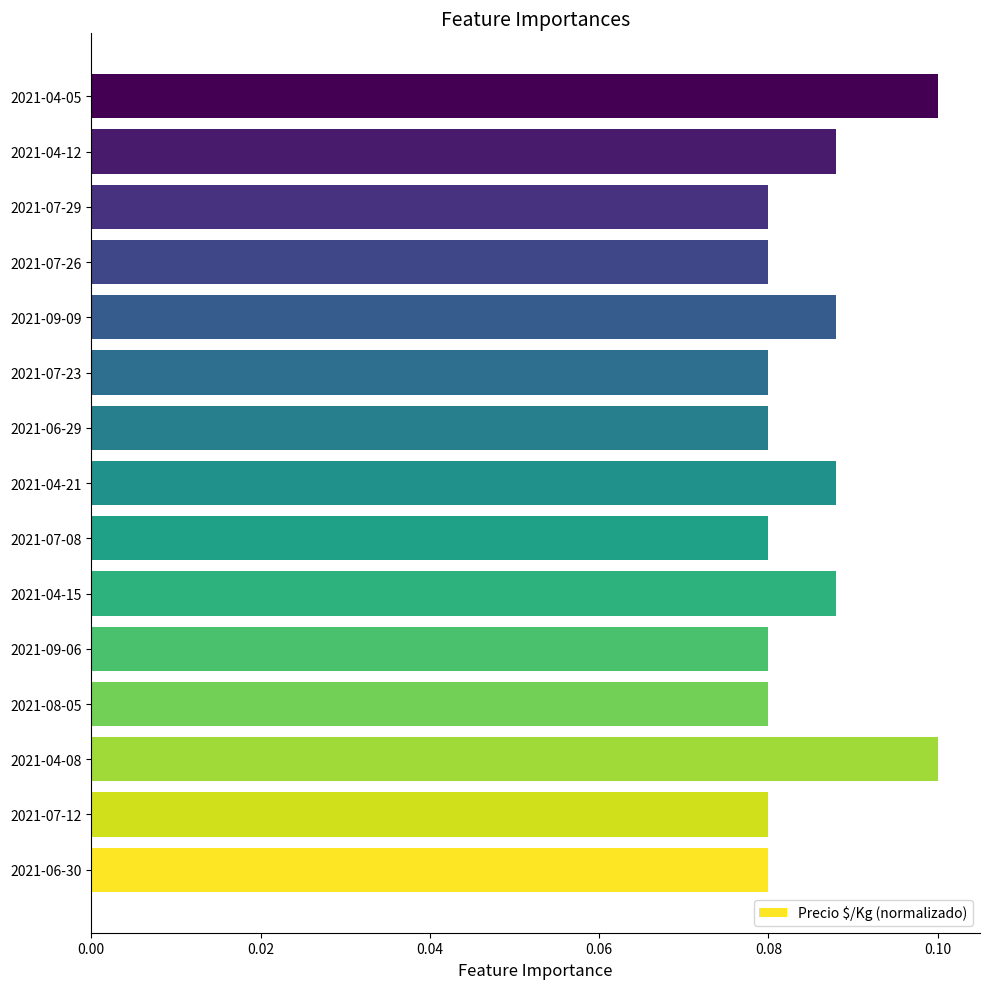

How many data points does each series have?

15